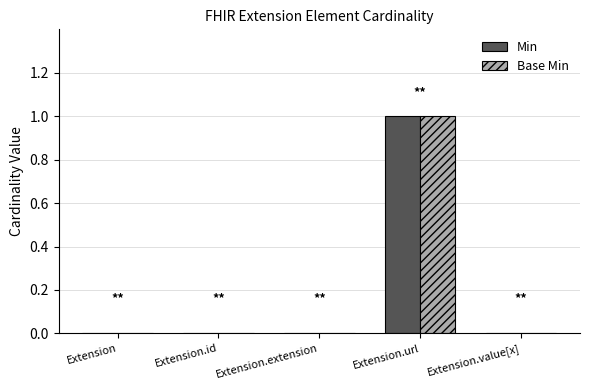

At which category is the sum across all series the highest?

Extension.url